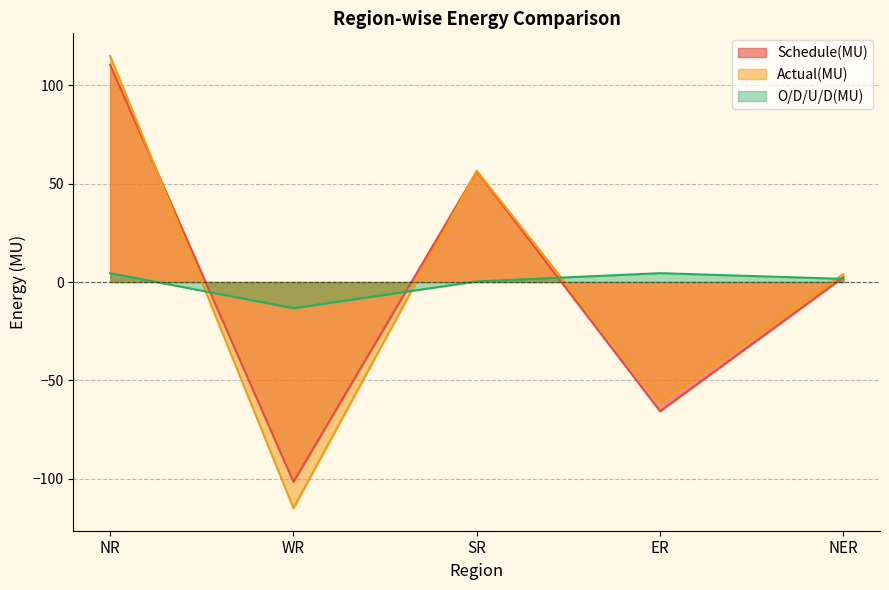

Does the chart display data point markers on the line(s)?

No